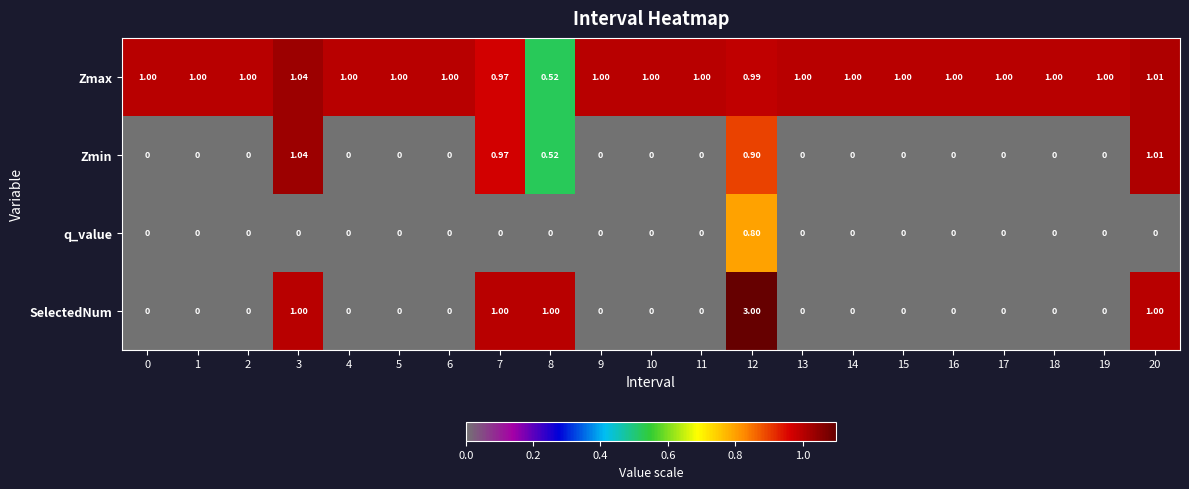

Which series has the largest total across all categories?

Zmax